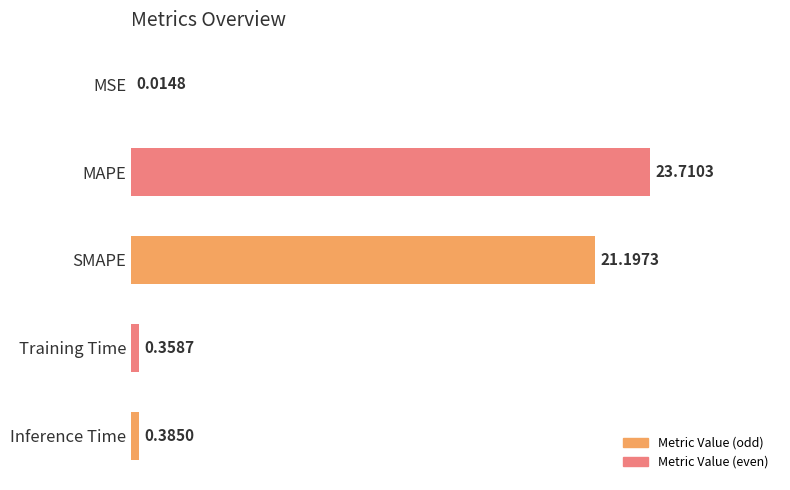

How many series are shown in this chart?

1